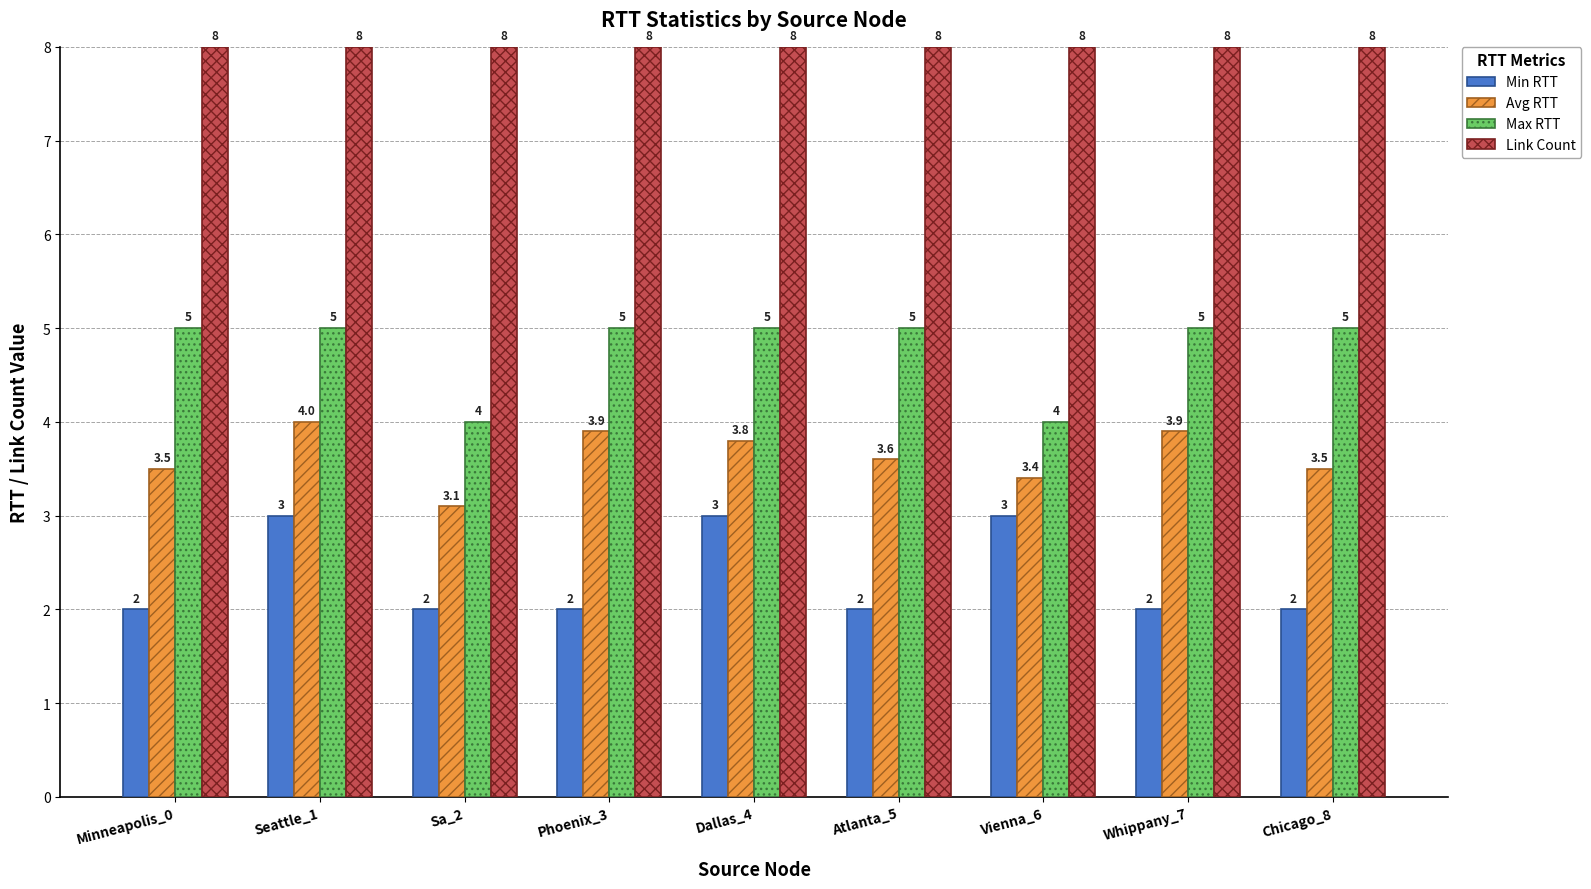

Reading right to left, what are all the values shown in this chart?

Min RTT: 2.0	2.0	3.0	2.0	3.0	2.0	2.0	3.0	2.0
Avg RTT: 3.5	3.9	3.4	3.6	3.8	3.9	3.1	4.0	3.5
Max RTT: 5.0	5.0	4.0	5.0	5.0	5.0	4.0	5.0	5.0
Link Count: 8.0	8.0	8.0	8.0	8.0	8.0	8.0	8.0	8.0